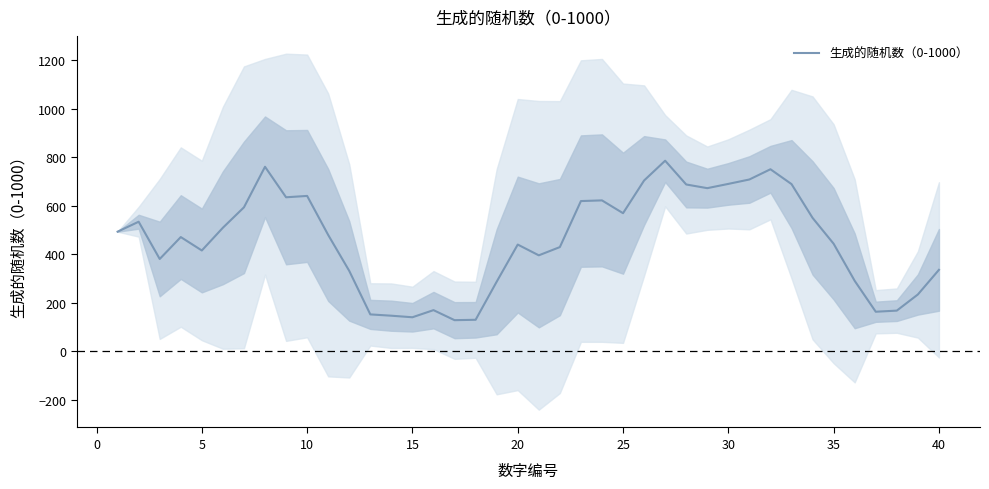

What is the highest value of the 生成的随机数（0-1000） series?

786.6